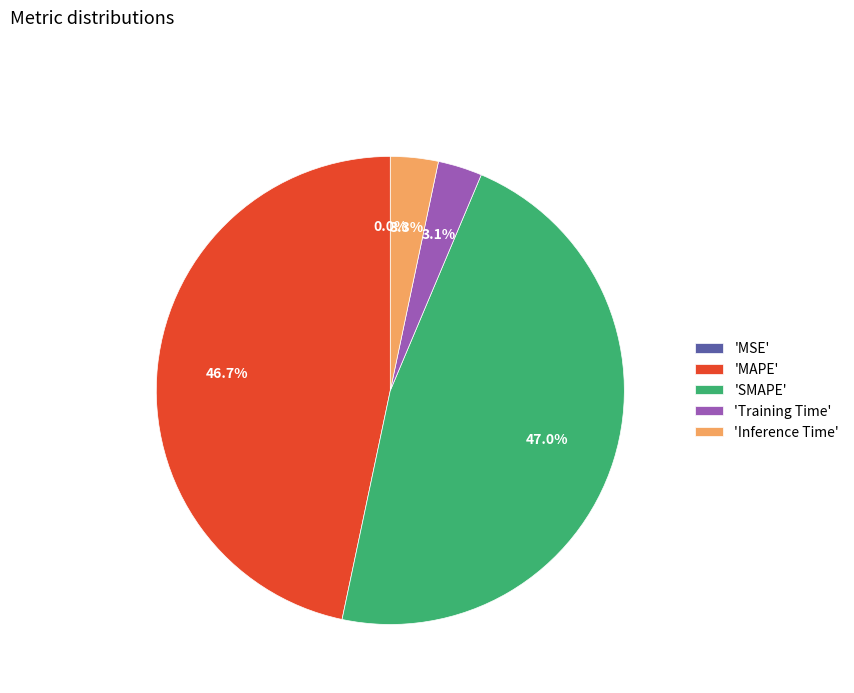

Is there any slice that represents more than half of the pie?

No